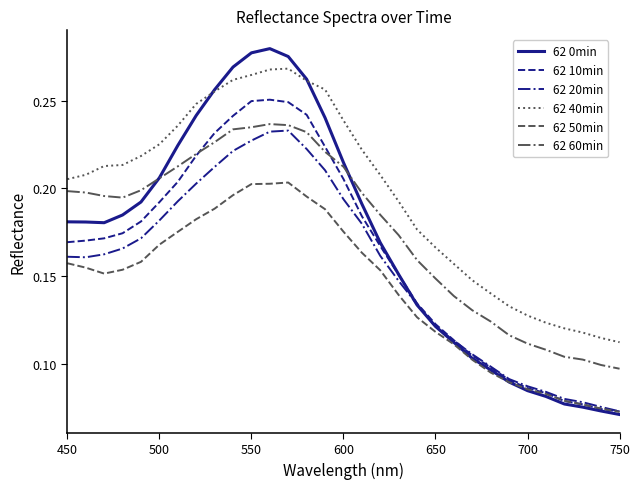

Which series has the largest range (max minus min)?

62 0min